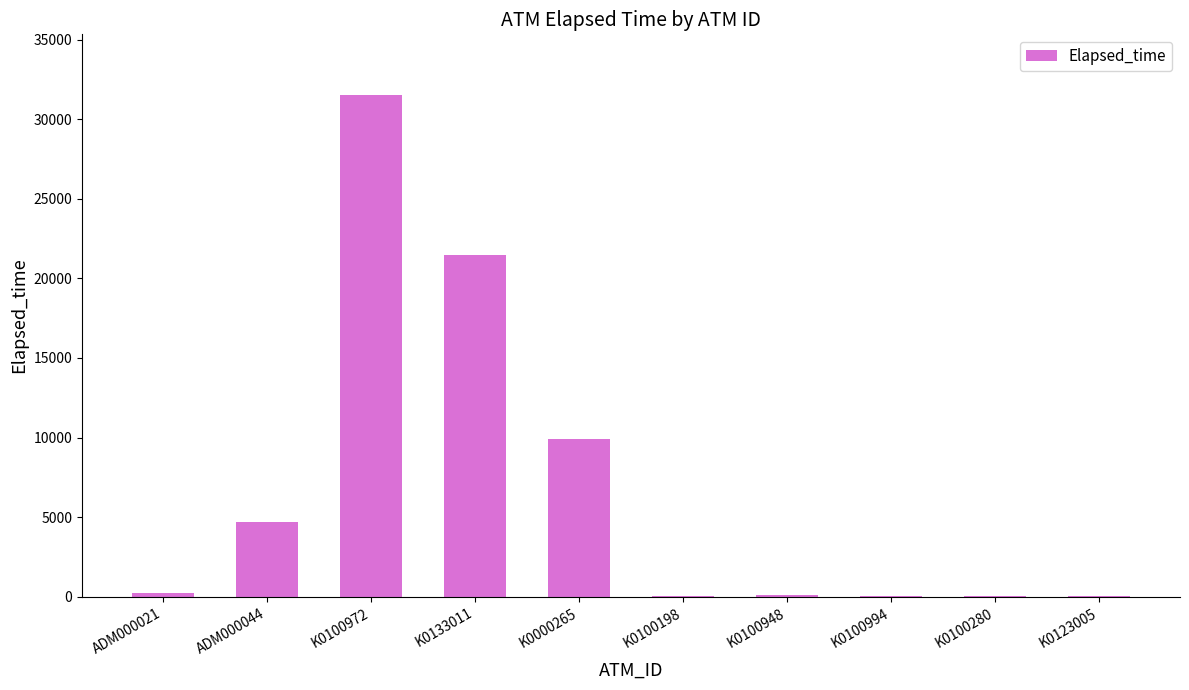

Is it true that the value at K0100994 is 76?

True